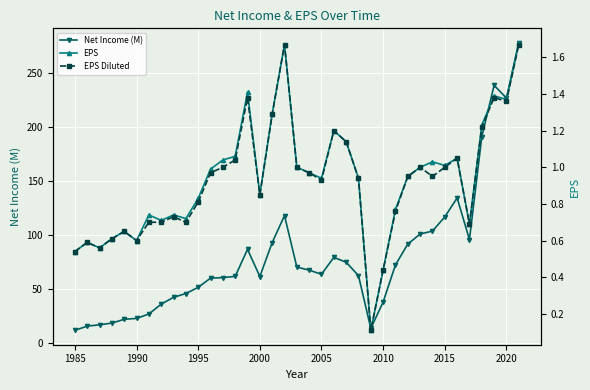

True or false: Net Income (M) has more than 2 points higher than both neighbors.

True